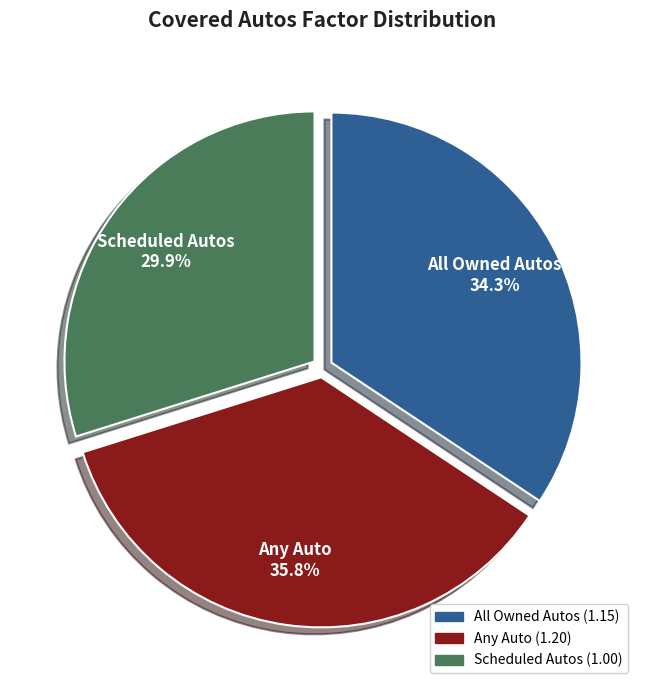

How many slices are in this pie chart?

3